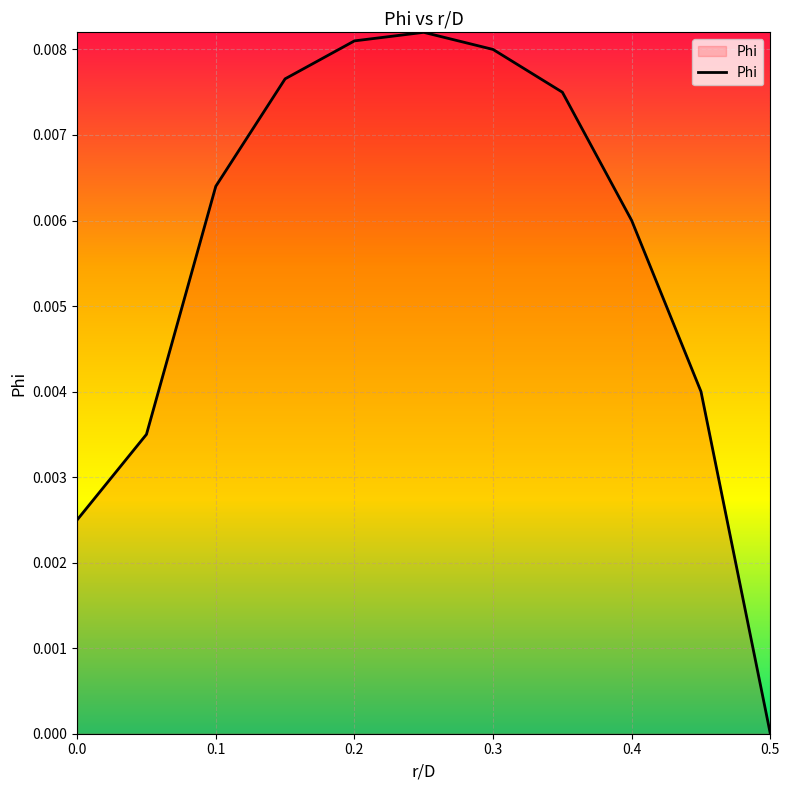

Which category has the lowest value across all series?

0.5